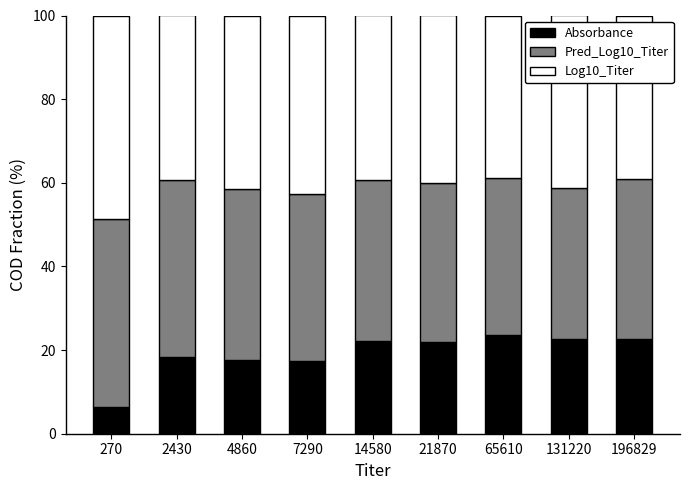

Read the Absorbance value at 65610.

23.6